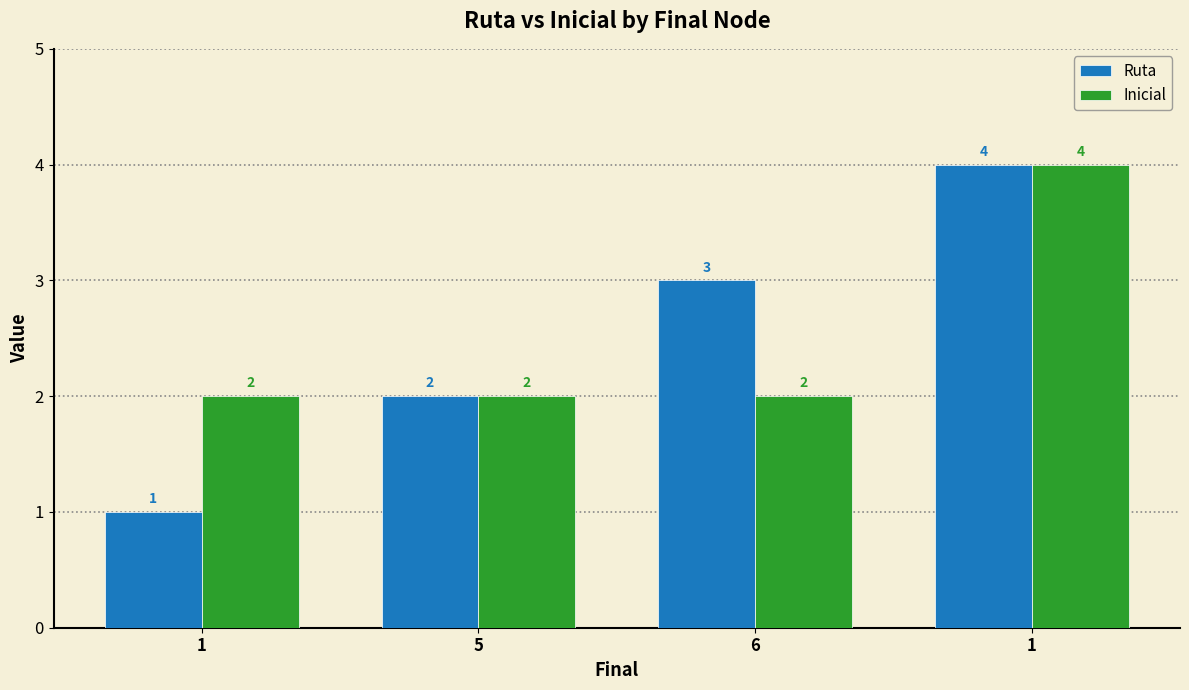

What is the difference between the maximum and second lowest values in the Ruta series?

2